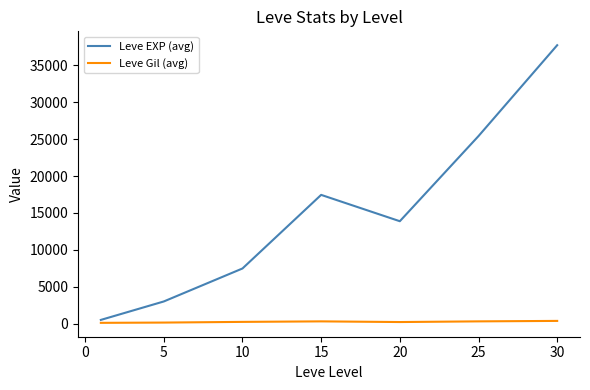

Does the chart display data point markers on the line(s)?

No